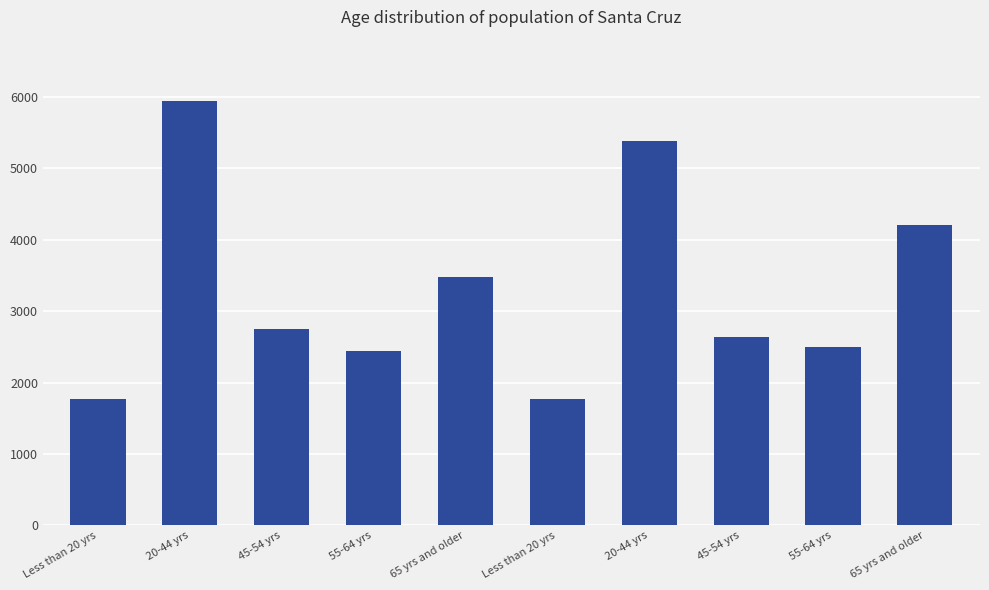

How many data points does each series have?

10